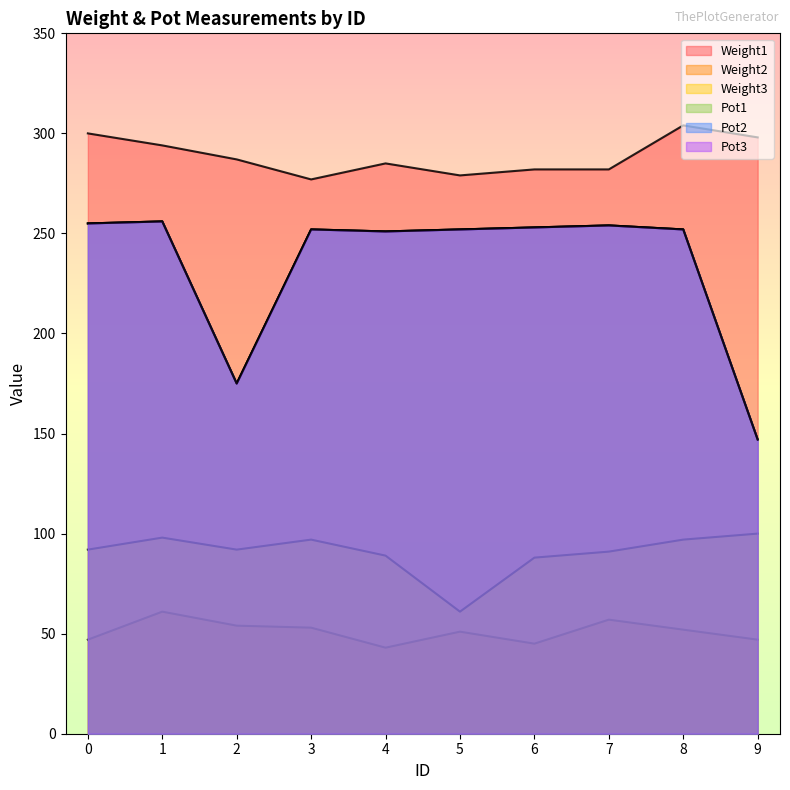

Rank the categories by Pot2 value from lowest to highest.

9, 2, 4, 3, 5, 8, 6, 7, 0, 1